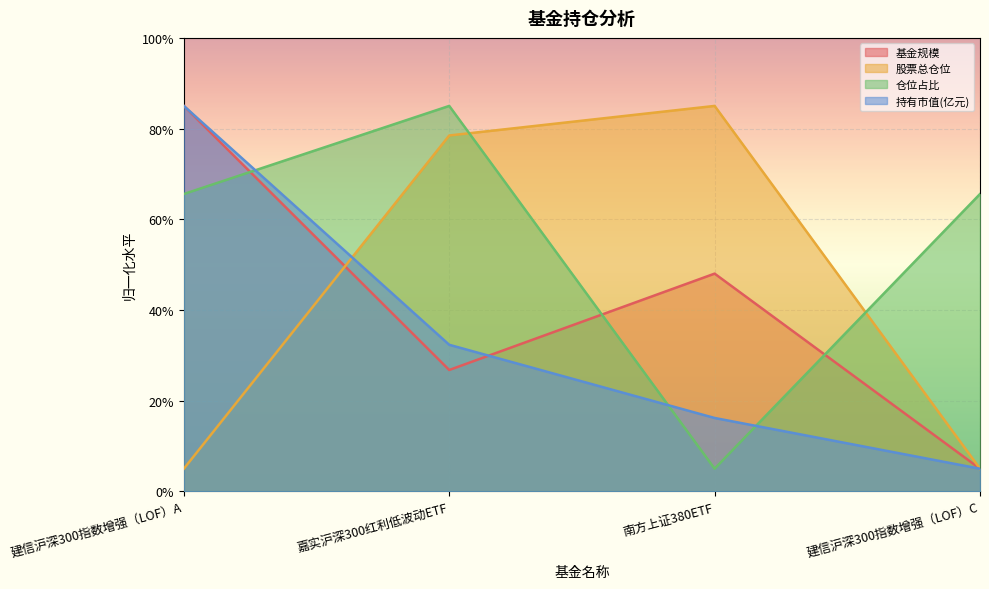

What is the smallest value displayed?

5.0